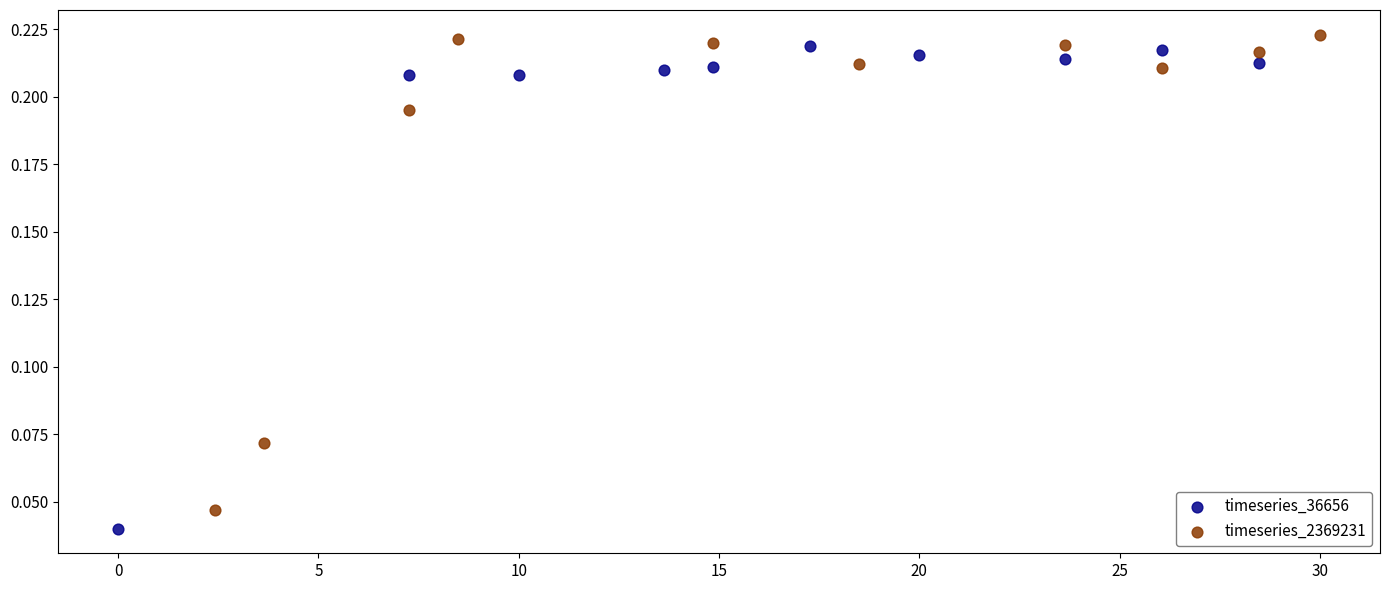

Which series has the widest spread of Y values?

timeseries_36656